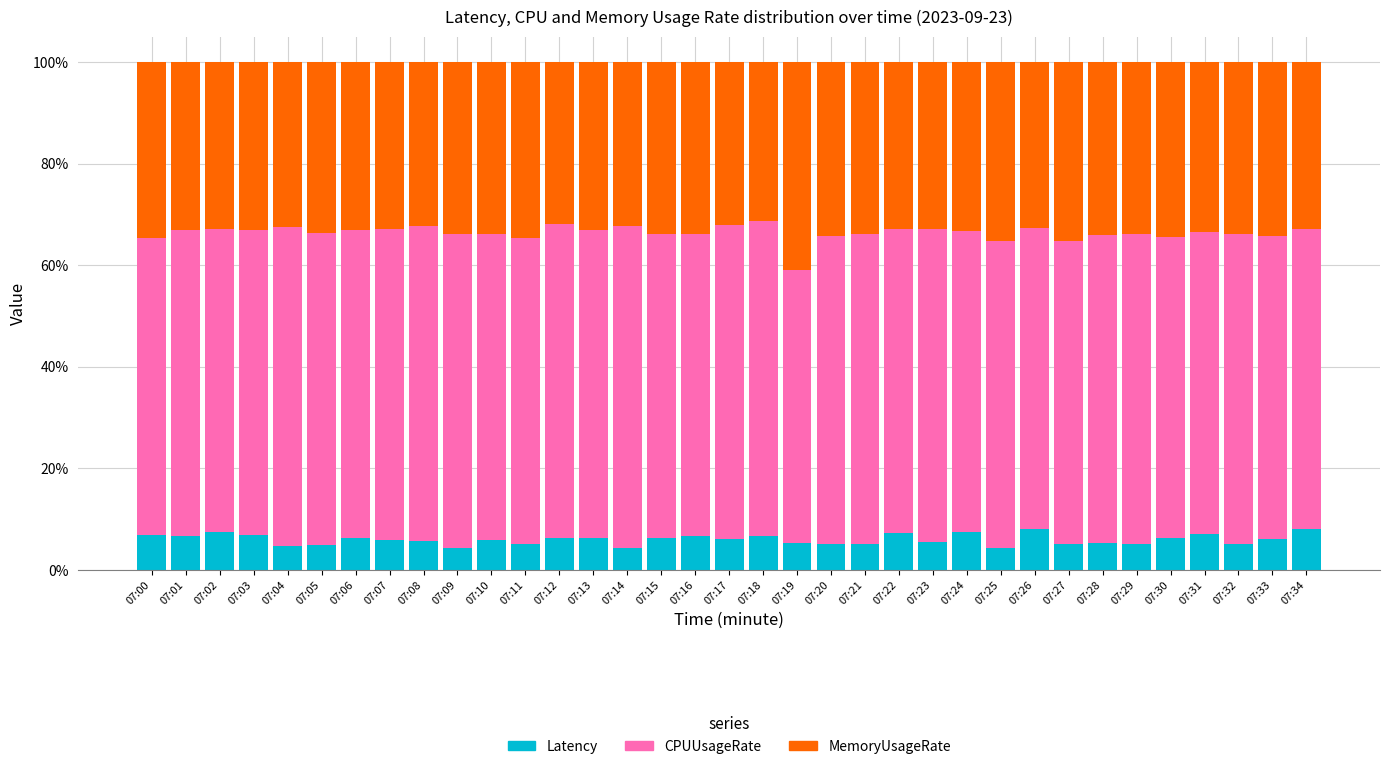

What is the total value across all series at 07:00?

100.0